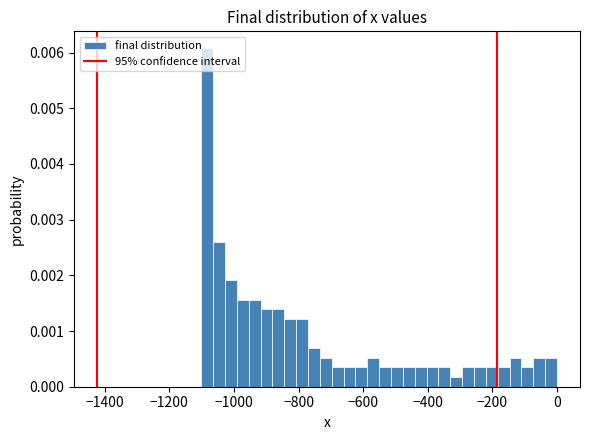

Read against the x-axis, roughly where is the centre of the tallest bar?

-1080